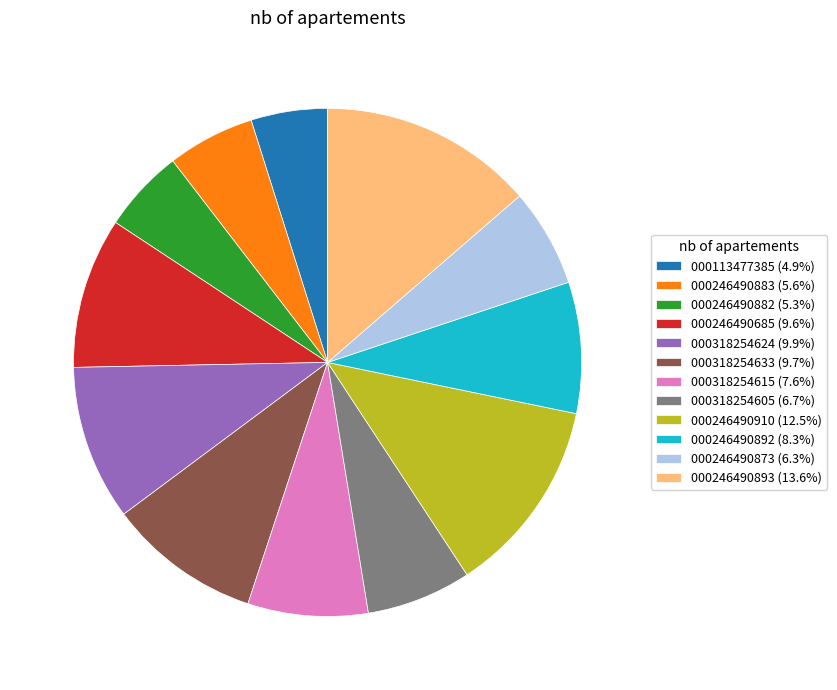

Approximately how many times larger is the value at 000246490685 (9.6%) compared to 000113477385 (4.9%)?

2.0